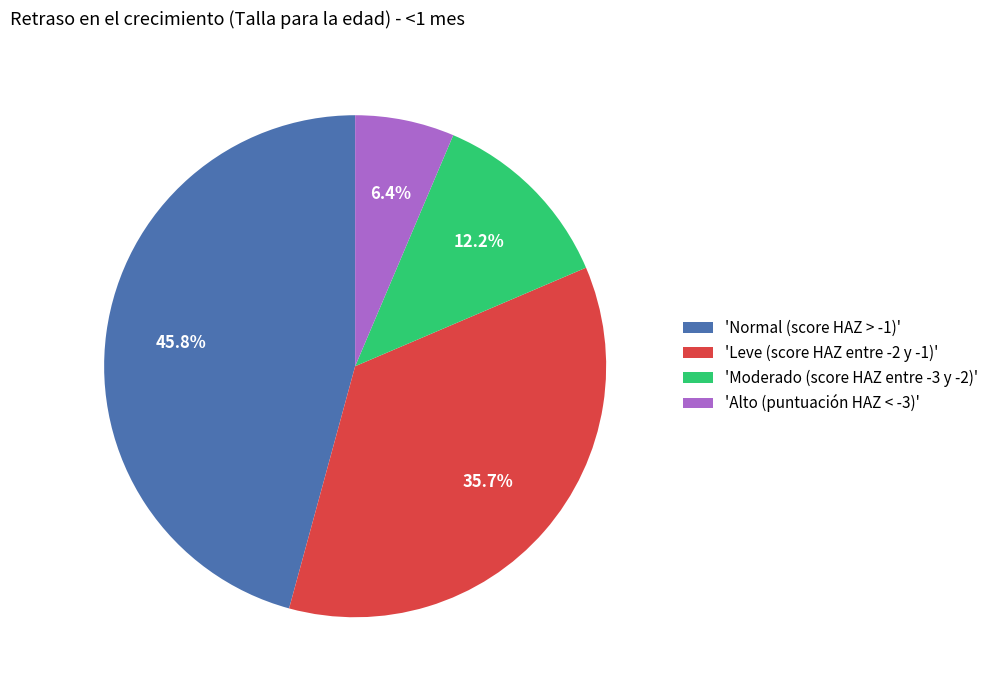

Rank the categories by value from lowest to highest.

'Alto (puntuación HAZ < -3)', 'Moderado (score HAZ entre -3 y -2)', 'Leve (score HAZ entre -2 y -1)', 'Normal (score HAZ > -1)'